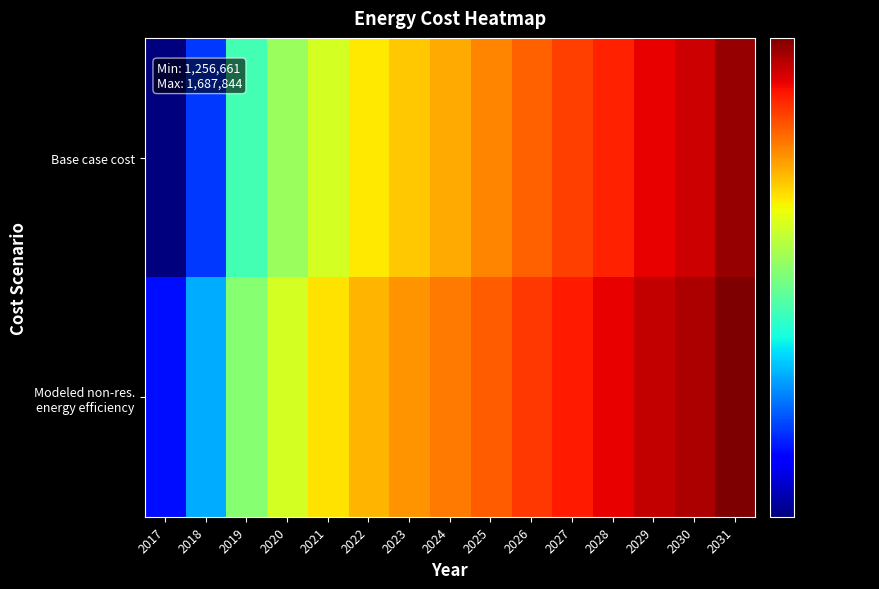

Between 2022 and 2027, which series saw the biggest shift?

Base case cost